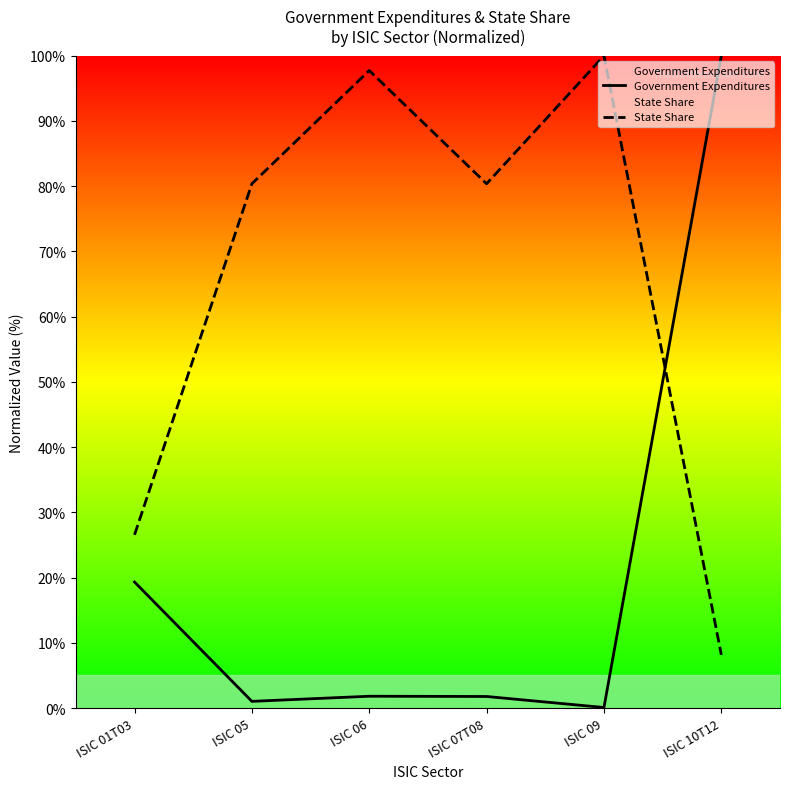

True or false: Government Expenditures has more than 2 interior local peaks.

False